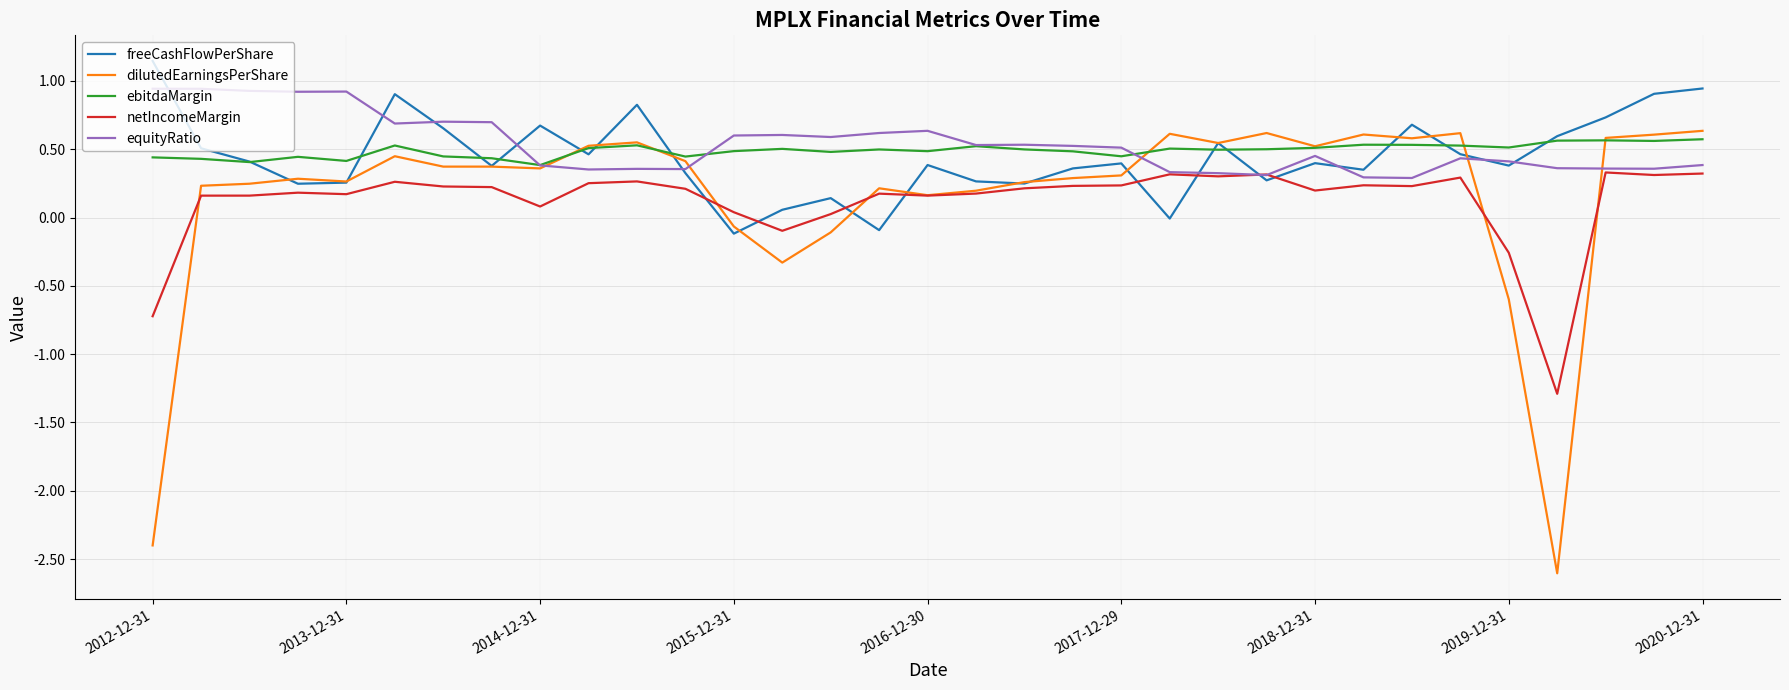

Which category has the lowest value across all series?

29